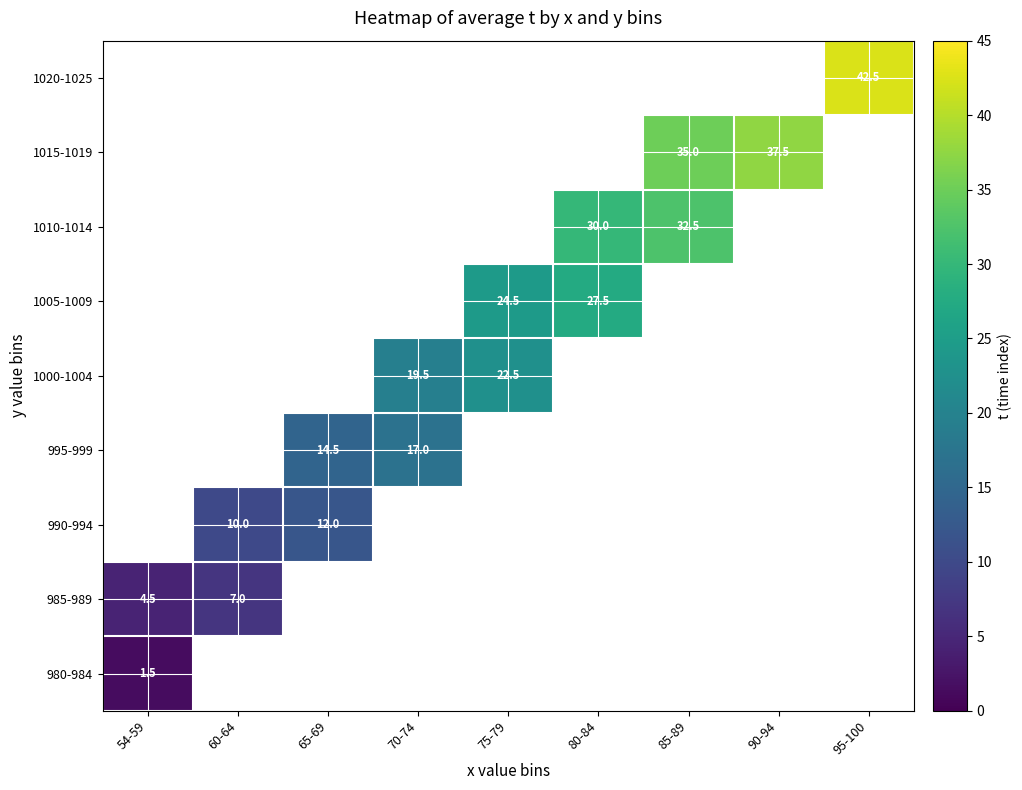

True or false: 985-989 has a value of 7.0 at 60-64.

True